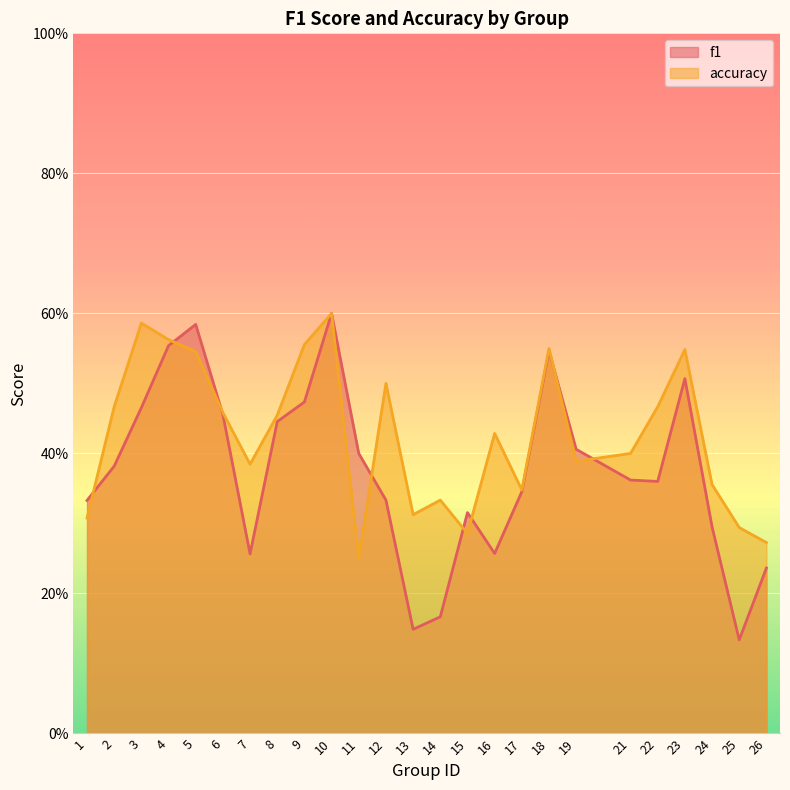

At how many categories does at least one series exceed 0?

25